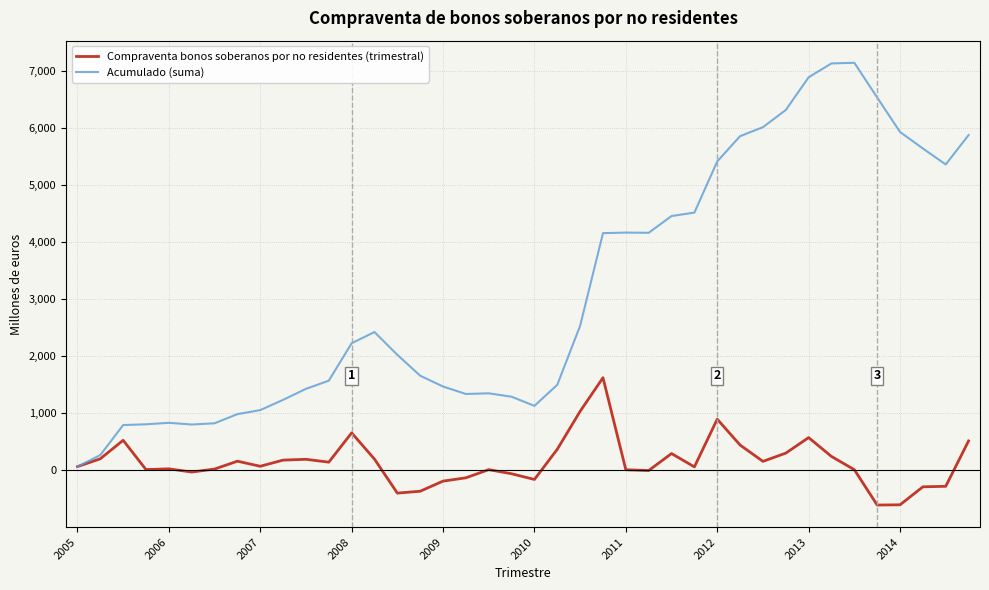

List the series in order of their overall mean, highest first.

Acumulado (suma), Compraventa bonos soberanos por no residentes (trimestral)